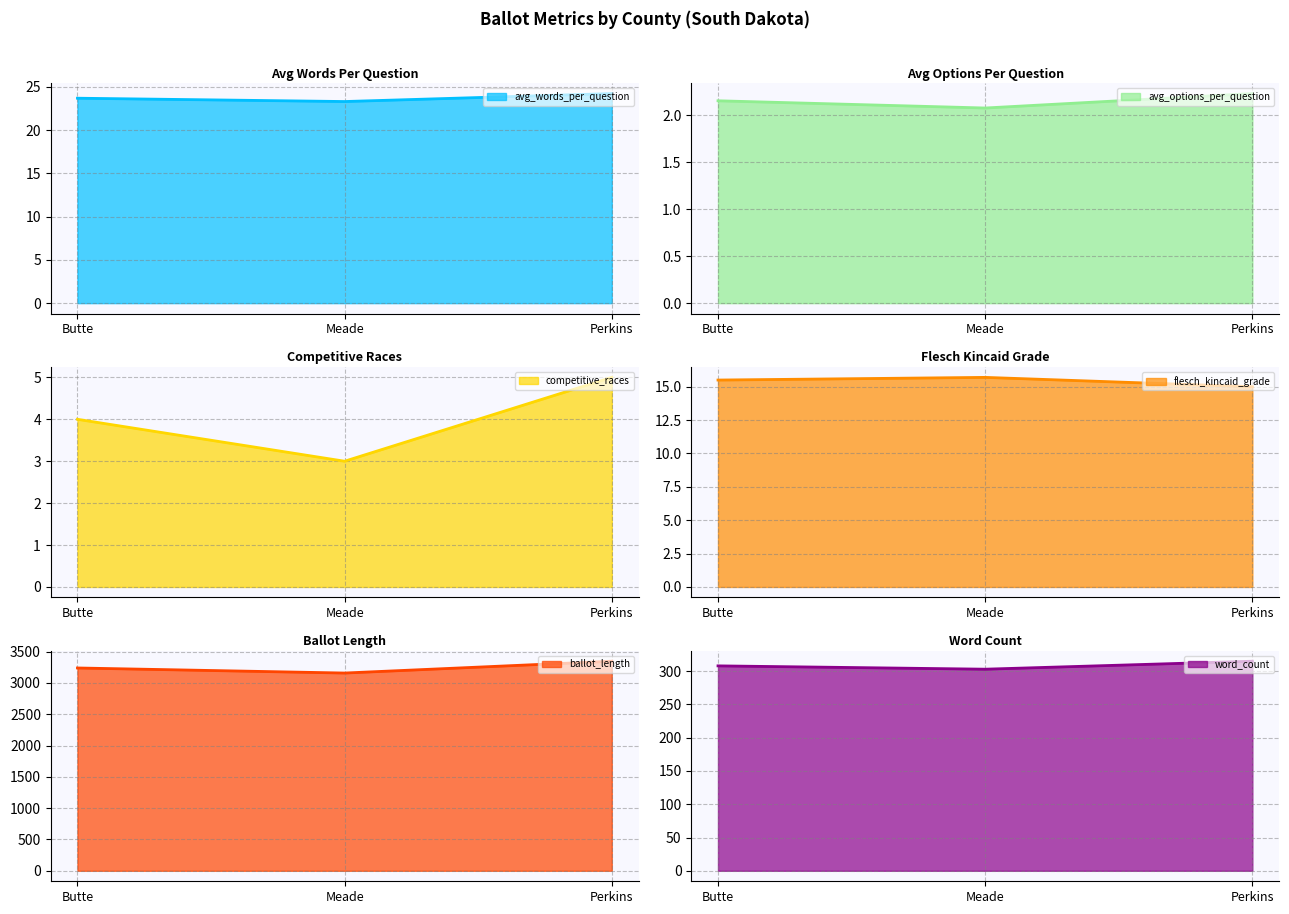

At Meade, list the series in order from smallest to largest.

avg_options_per_question, competitive_races, flesch_kincaid_grade, avg_words_per_question, word_count, ballot_length